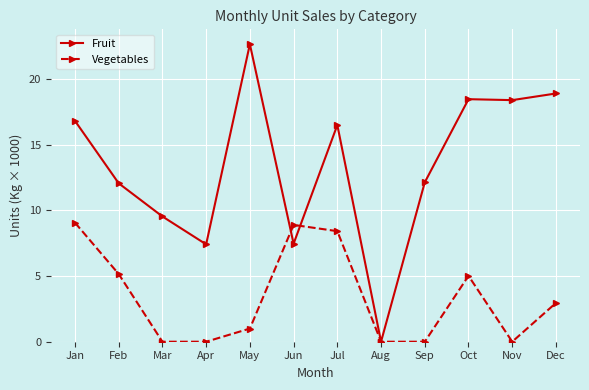

Is it true that Vegetables equals 5.2 at Feb?

True